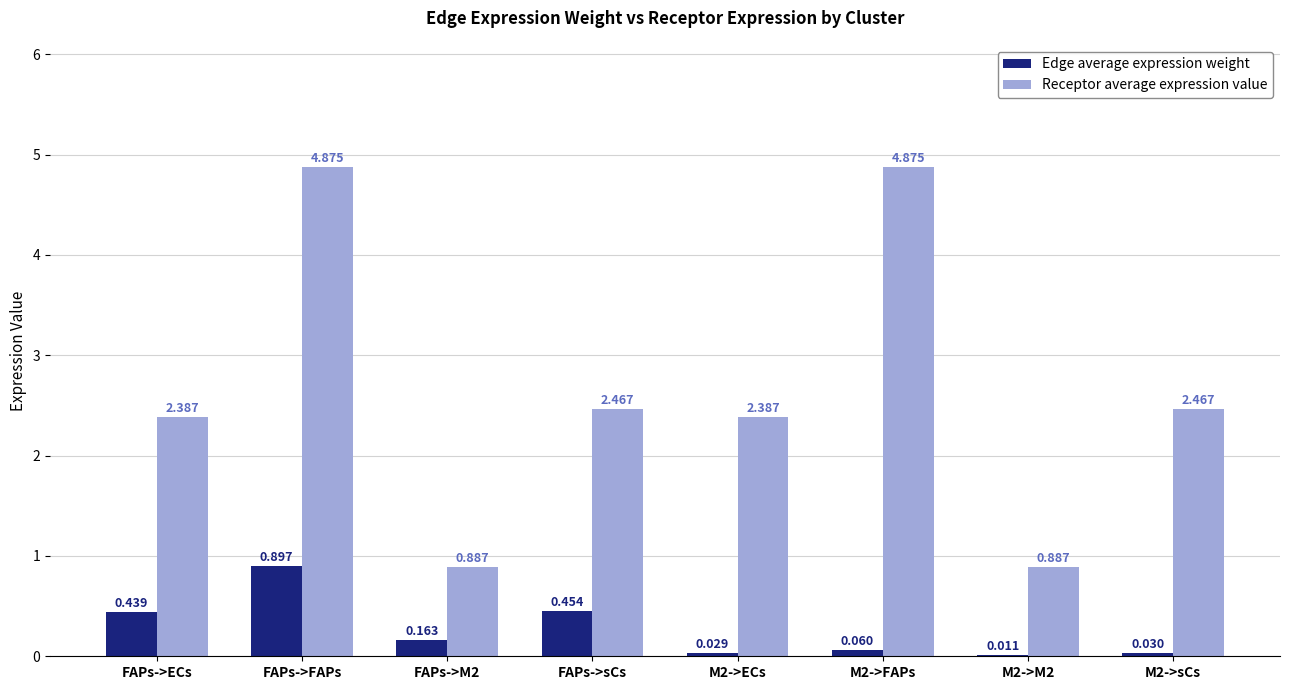

Which series has the largest total across all categories?

Receptor average expression value